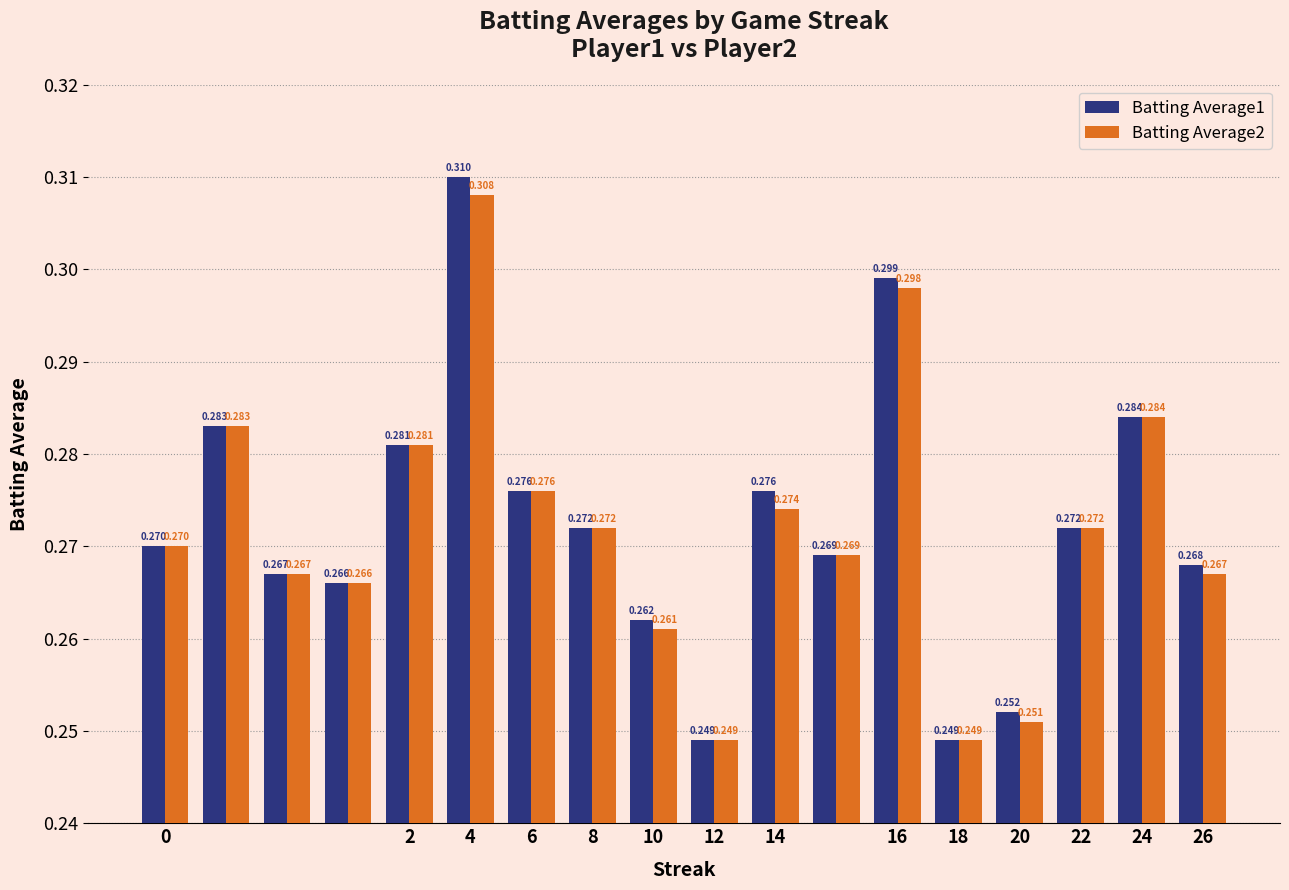

List the series in order of their peak value, lowest first.

Batting Average2, Batting Average1